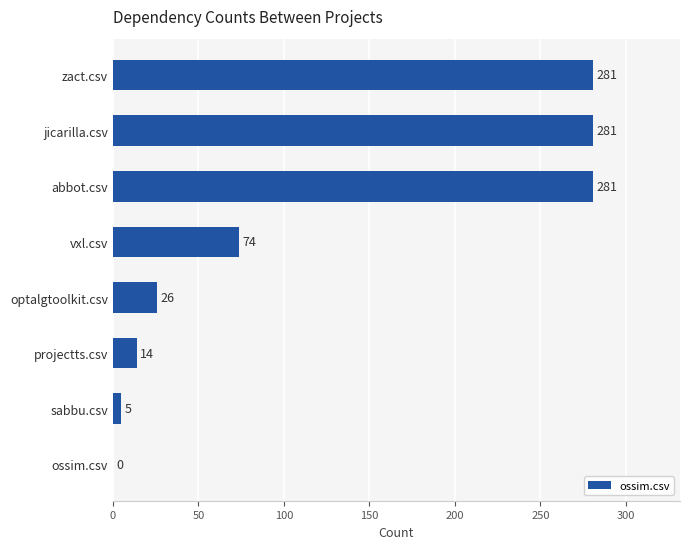

Which has a higher value, ossim.csv or projectts.csv?

projectts.csv